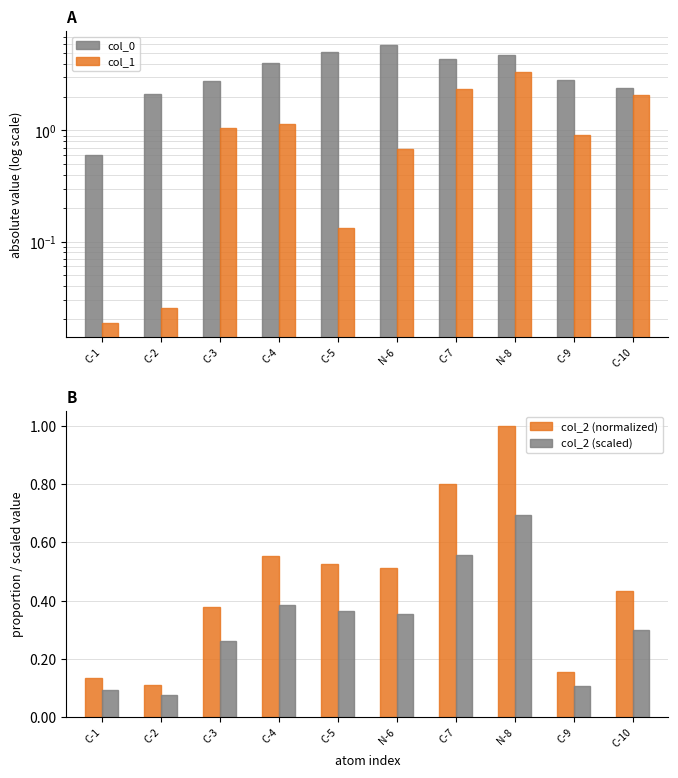

Count the col_2 (scaled) values in the range 0 to 1.

10